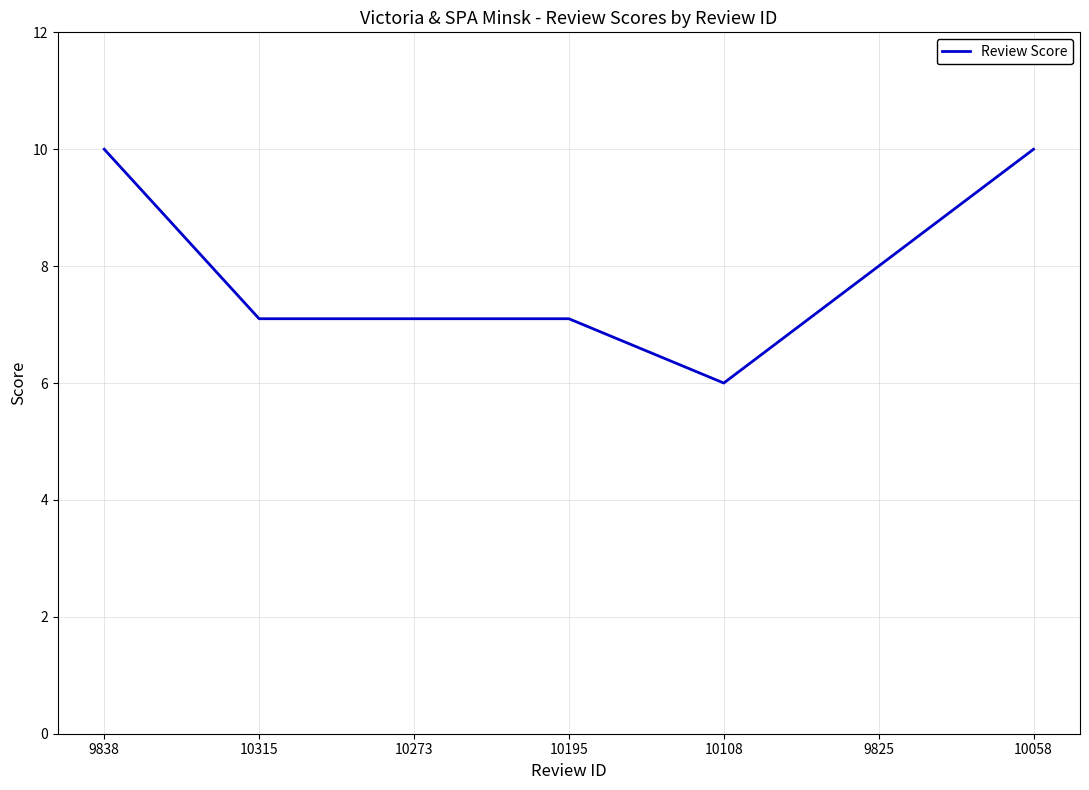

True or false: the data shows 3.1 at 9825.

False